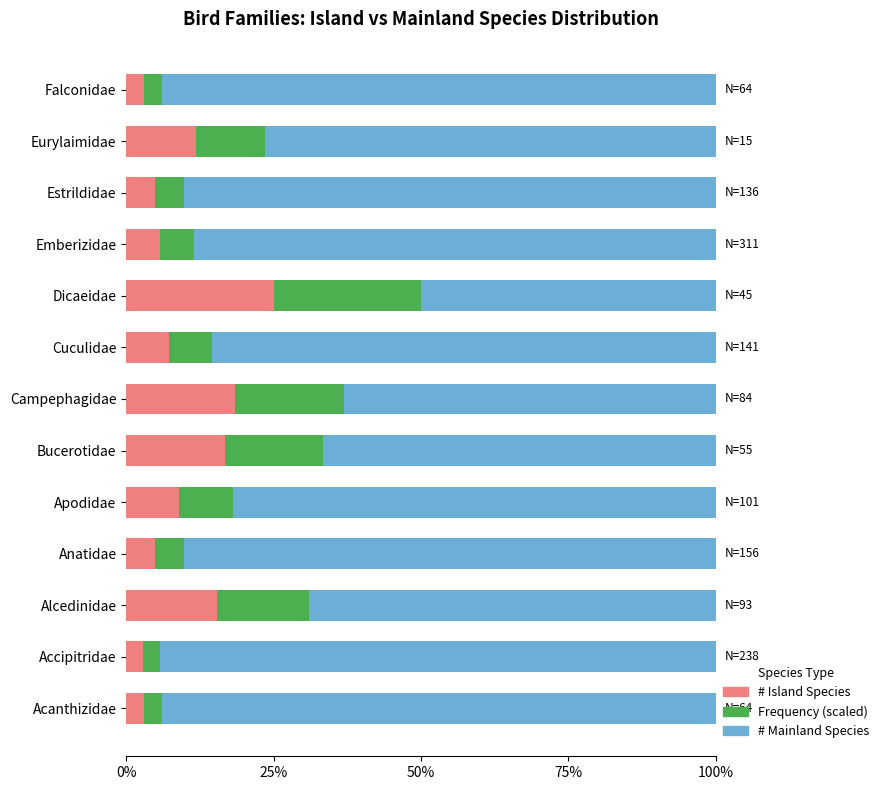

What is the lowest value of the # Island Species series?

2.9